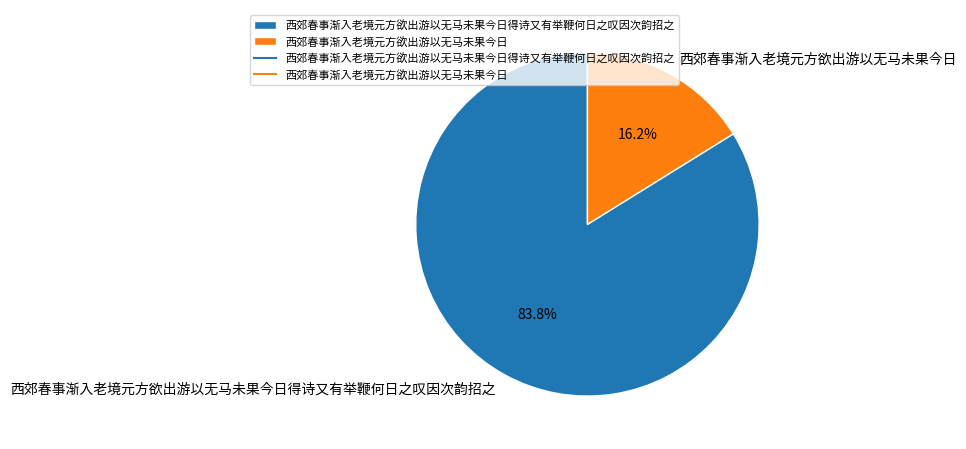

Combined, do 西郊春事渐入老境元方欲出游以无马未果今日 and 西郊春事渐入老境元方欲出游以无马未果今日得诗又有举鞭何日之叹因次韵招之 account for over 50%?

Yes